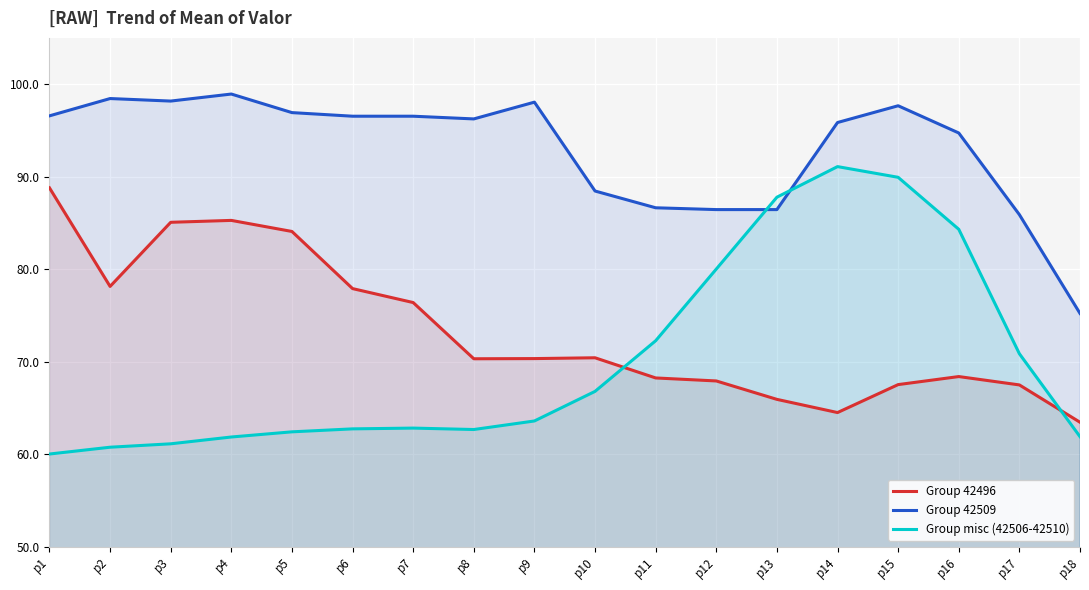

Between p10 and p7, which is larger?

p7